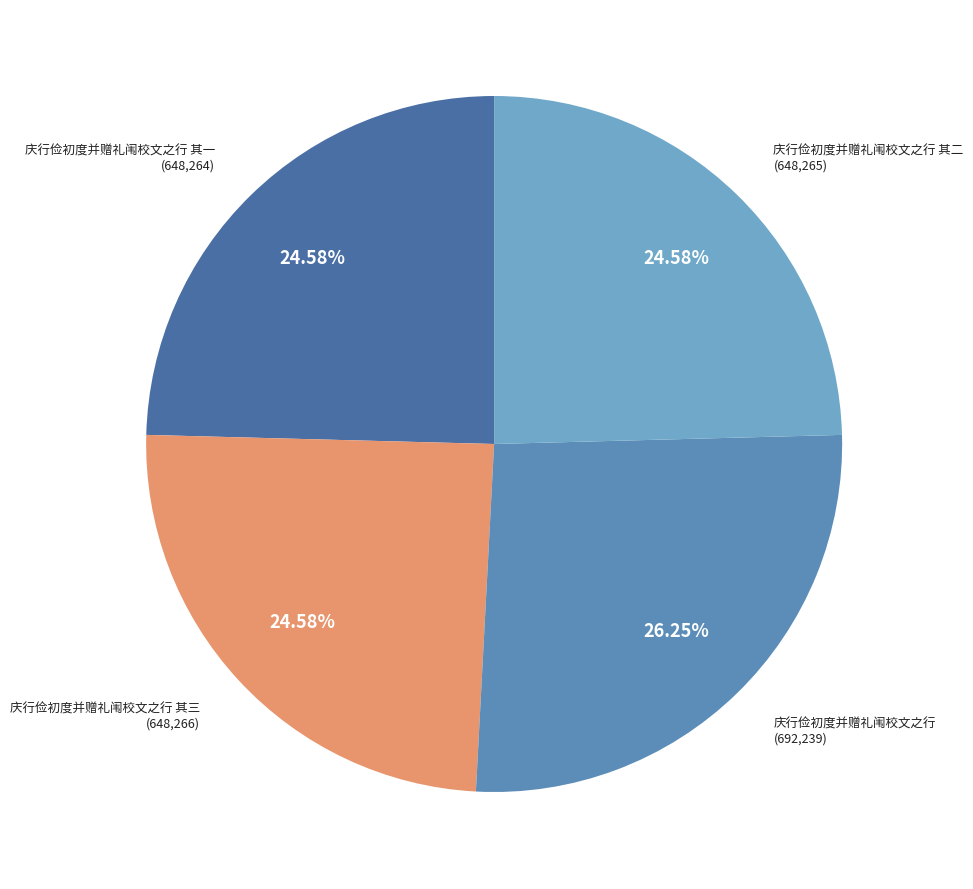

True or false: 庆行俭初度并赠礼闱校文之行 其一 accounts for 34% of the total.

False